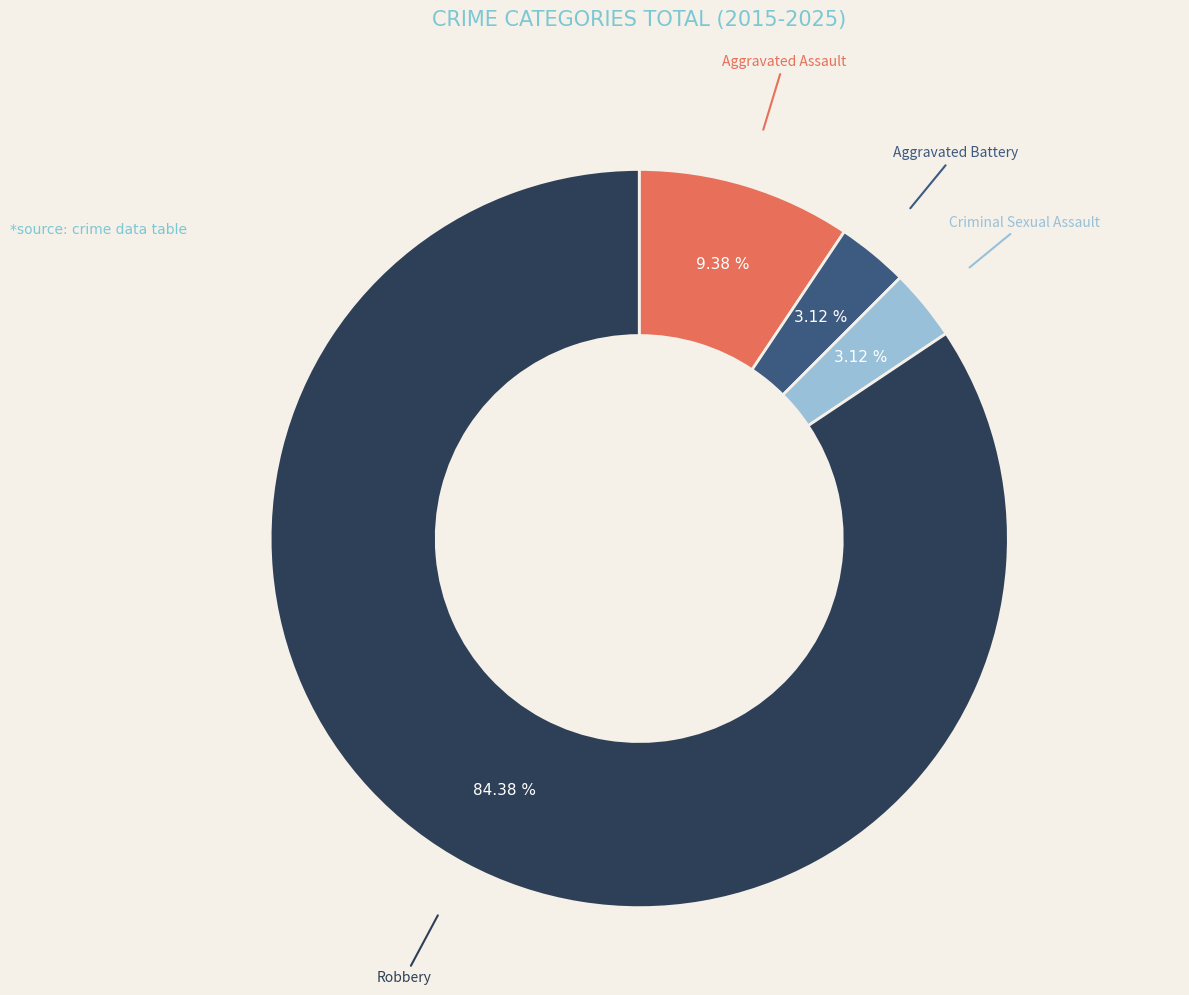

How many slices are in this pie chart?

4